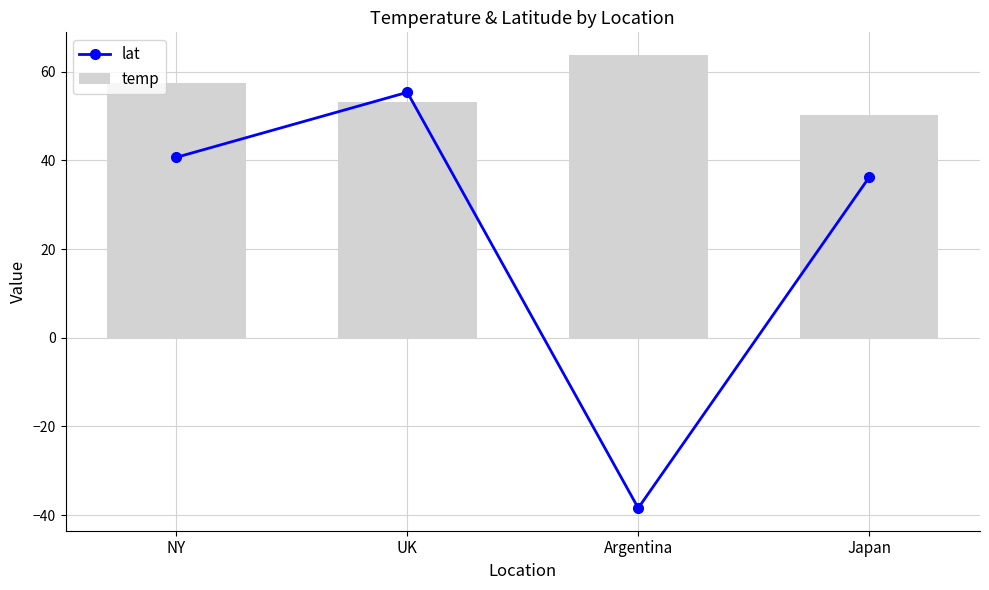

How many groups of bars are there?

4